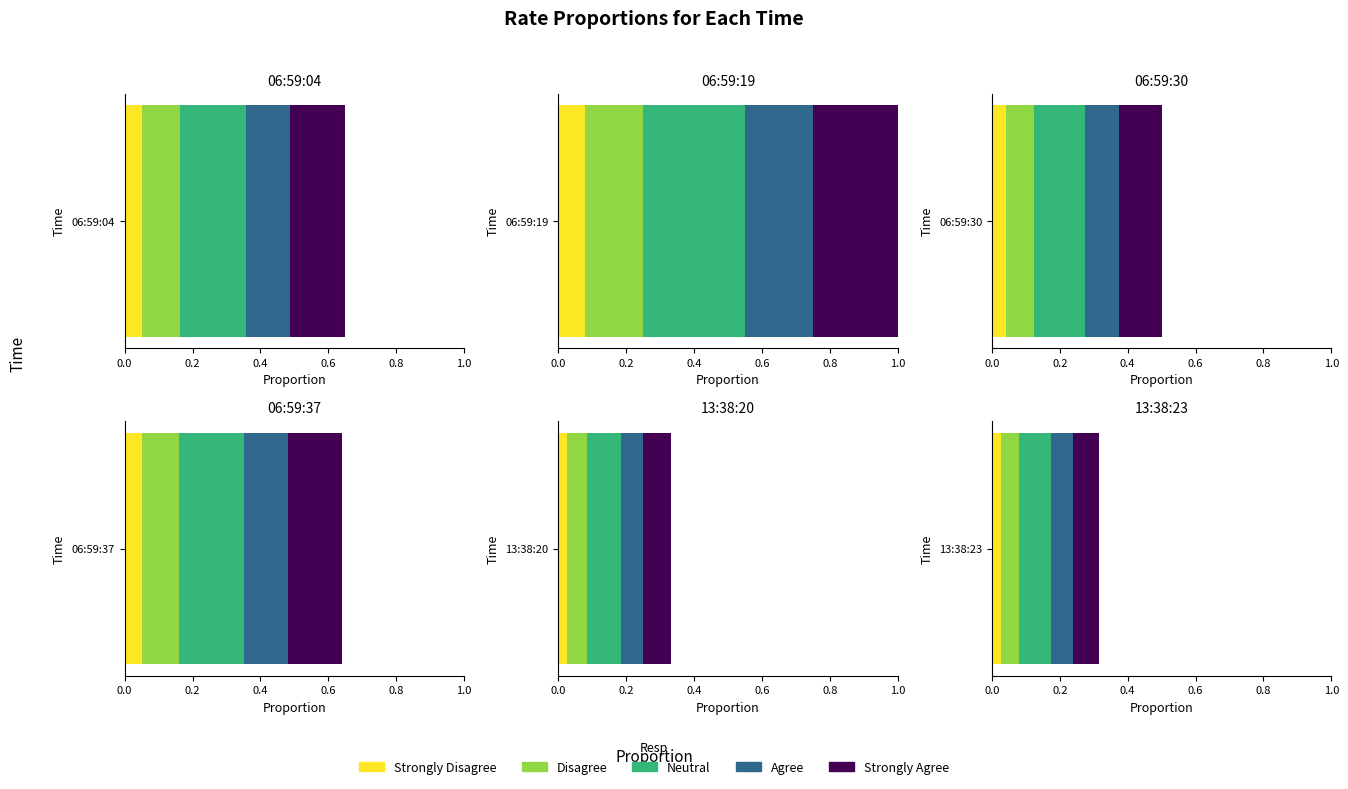

What is the label of the 1st bar from the right?

13:38:23